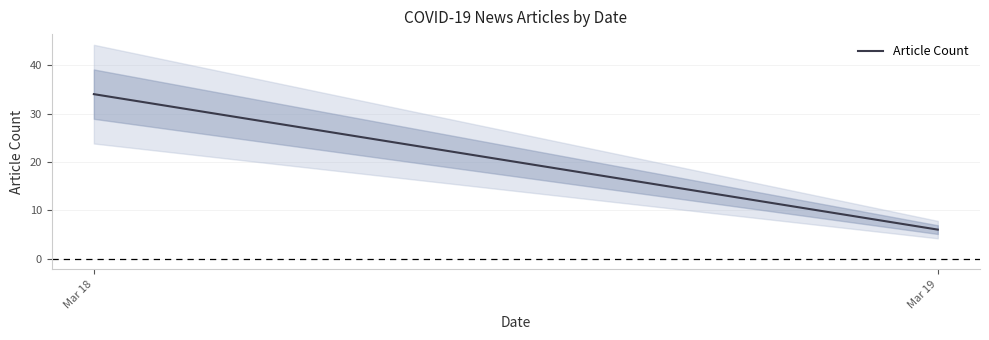

What is the sum of all values?

40